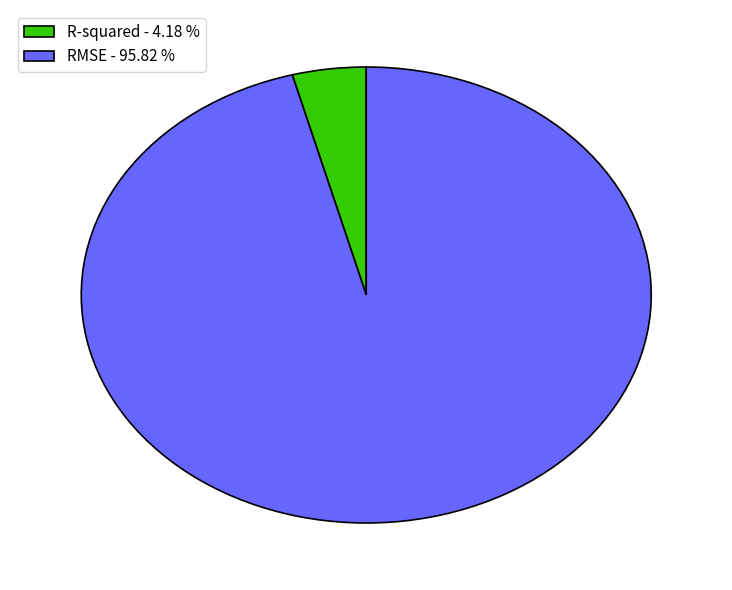

Is RMSE the majority of the pie?

Yes